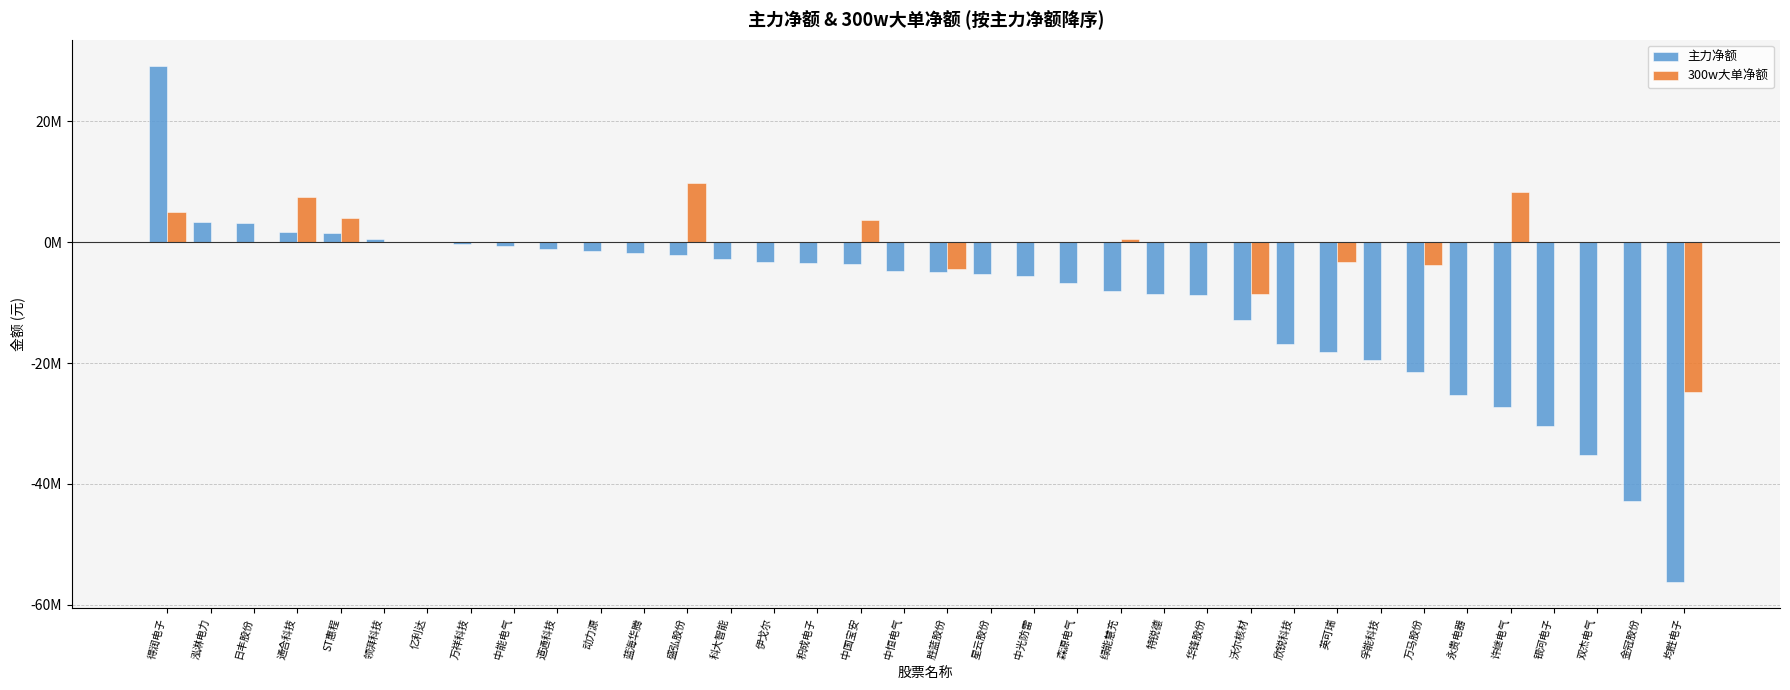

What are all the series names shown in the legend?

主力净额, 300w大单净额